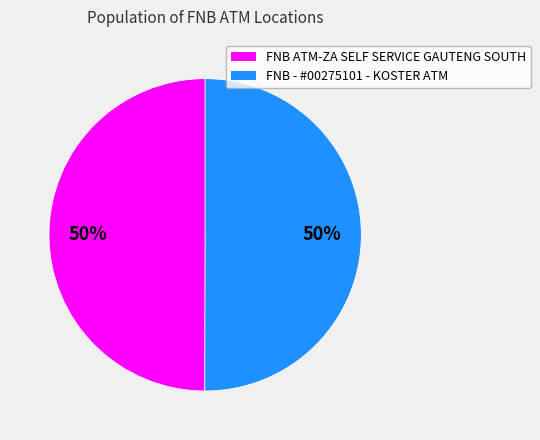

What is the ratio of the value at FNB - #00275101 - KOSTER ATM to the value at FNB ATM-ZA SELF SERVICE GAUTENG SOUTH?

1.0